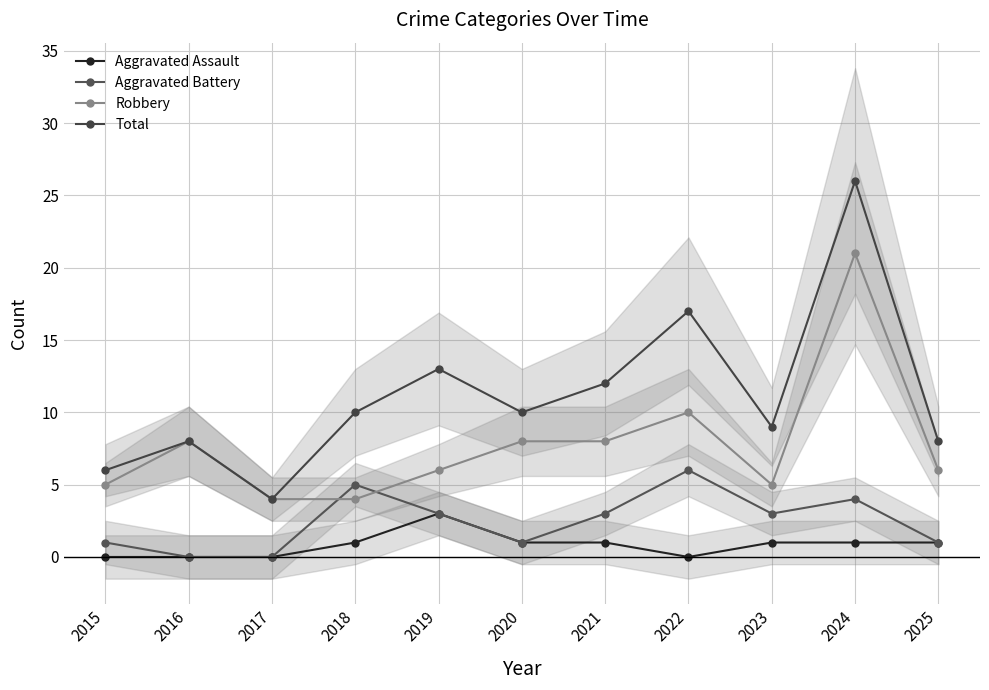

At how many categories does at least one series exceed 17?

1